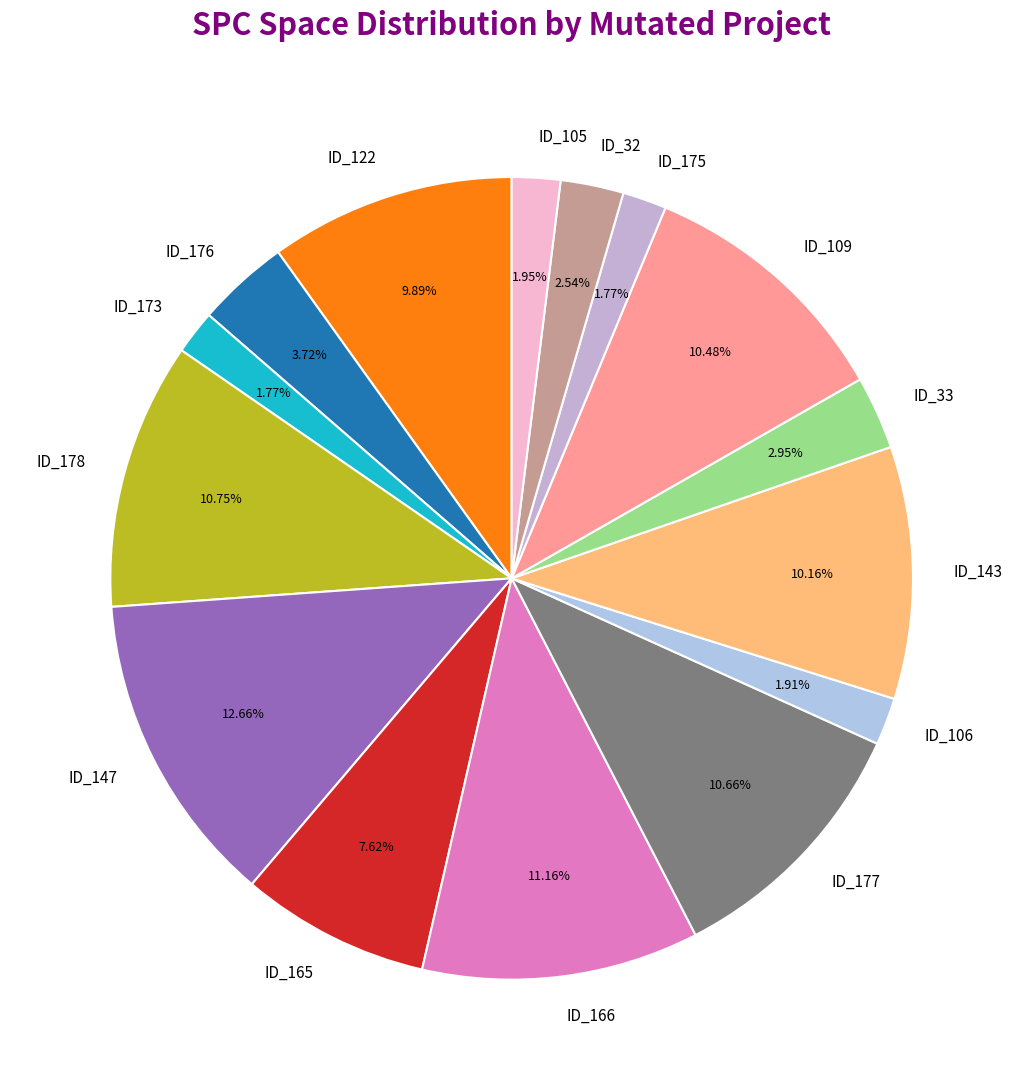

Which slice is the largest?

ID_147